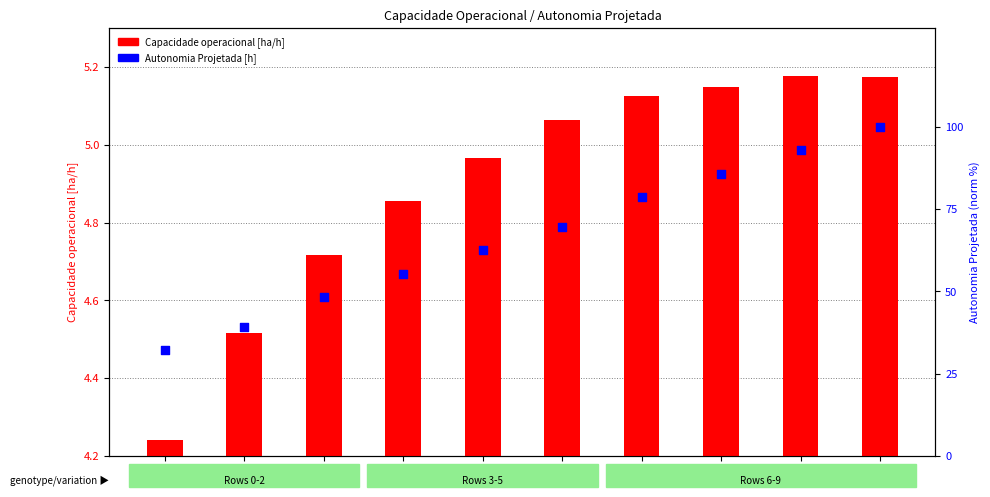

Which series has the largest total across all categories?

Autonomia Projetada [h]